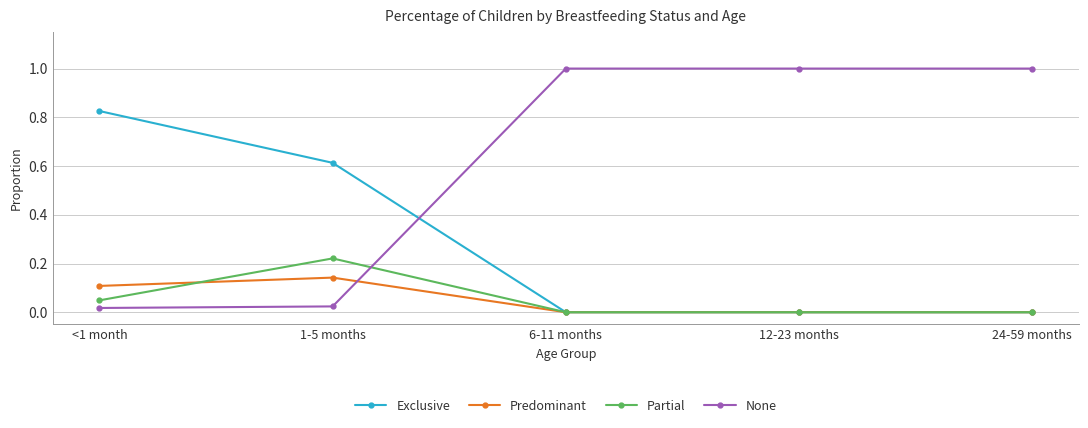

True or false: None and Exclusive intersect in this chart.

True